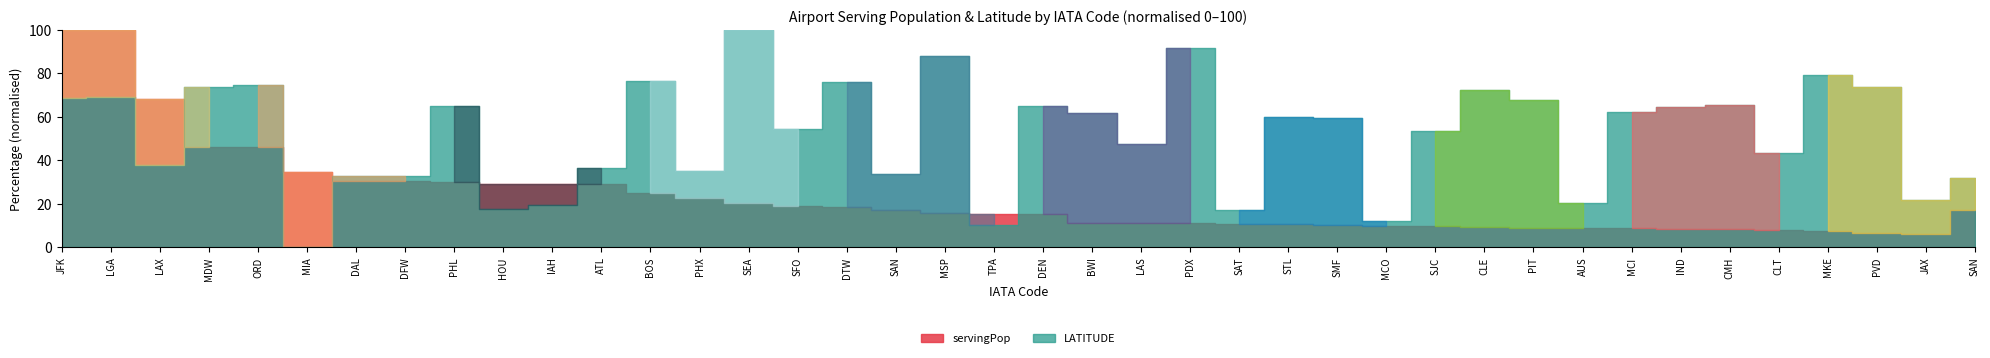

At how many categories does at least one series exceed 16527815?

2